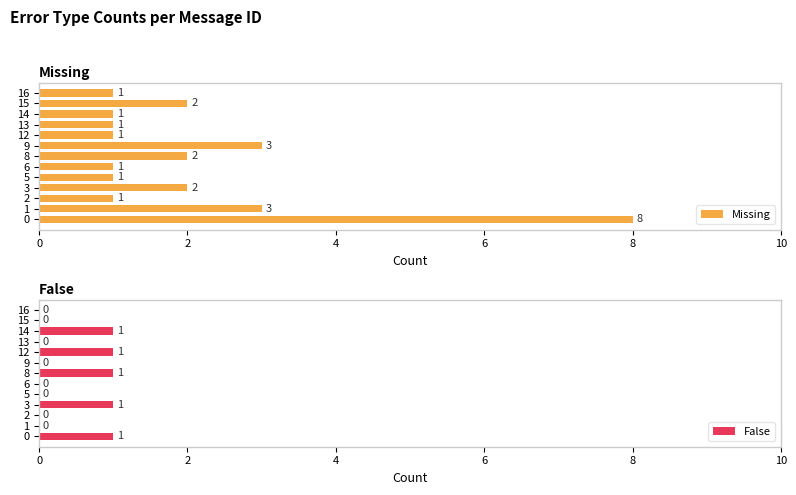

The value of Missing at 12 is 1. True or false?

True